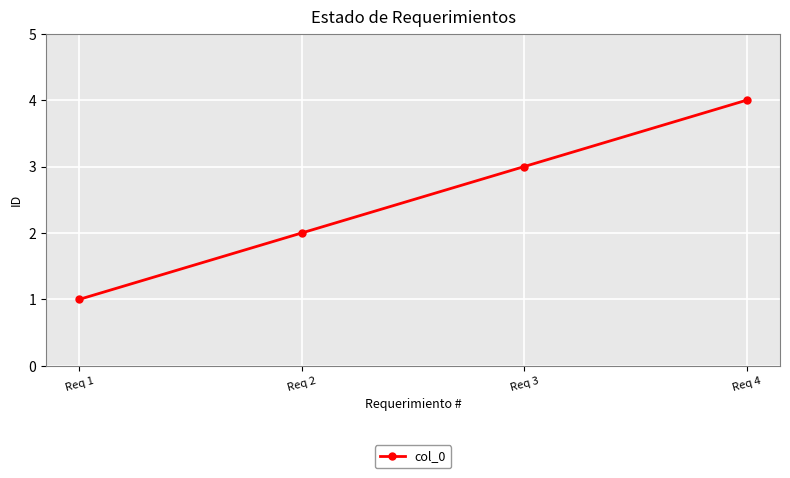

Is this an area chart (filled region under the line)?

No